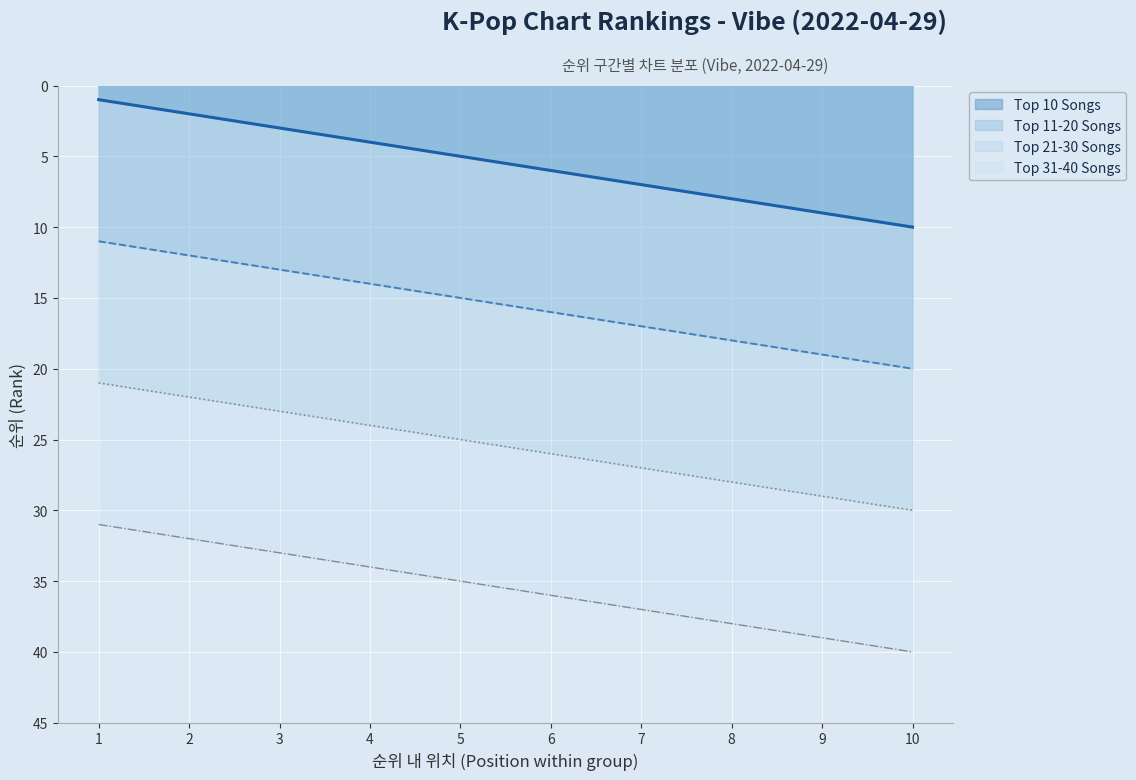

What is the maximum value for Top 11-20 Songs?

20